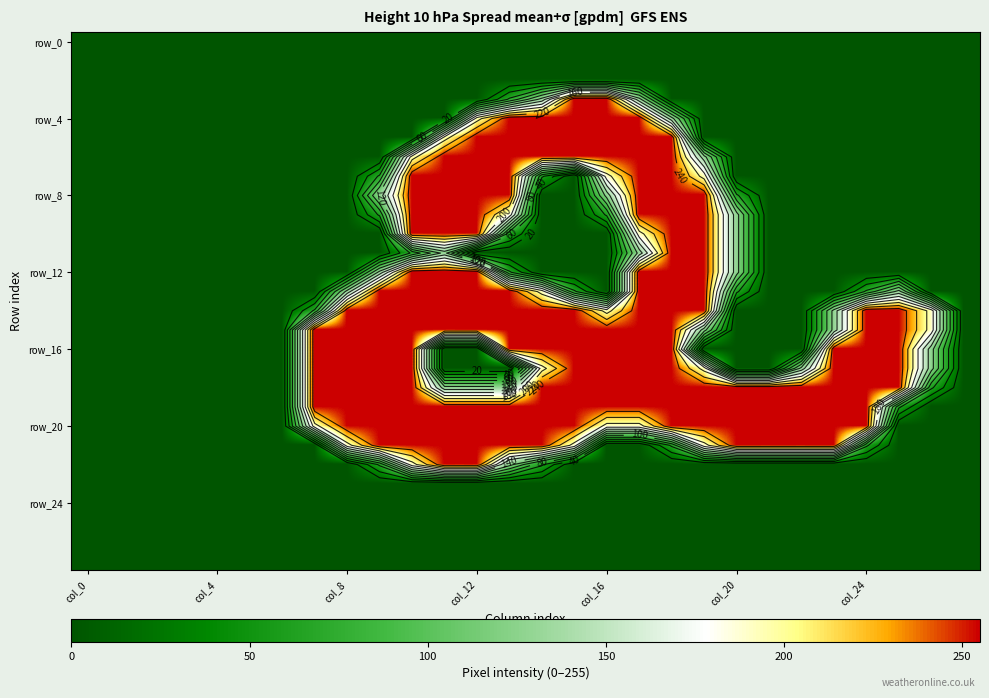

How many distinct data groups are displayed?

28